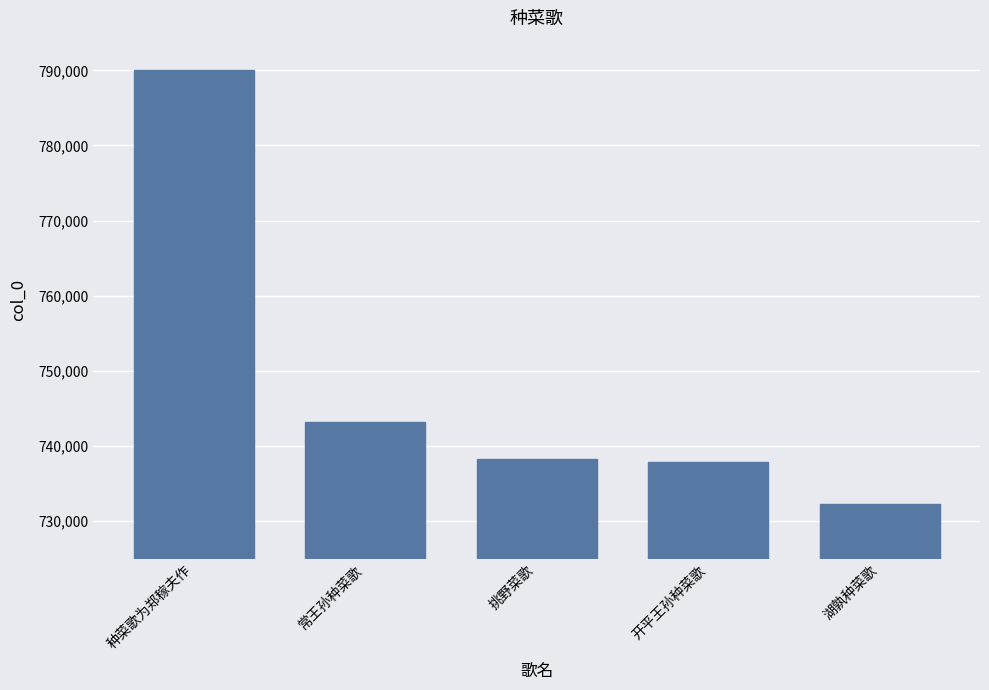

What is the difference between the values at 开平王孙种菜歌 and 挑野菜歌?

350